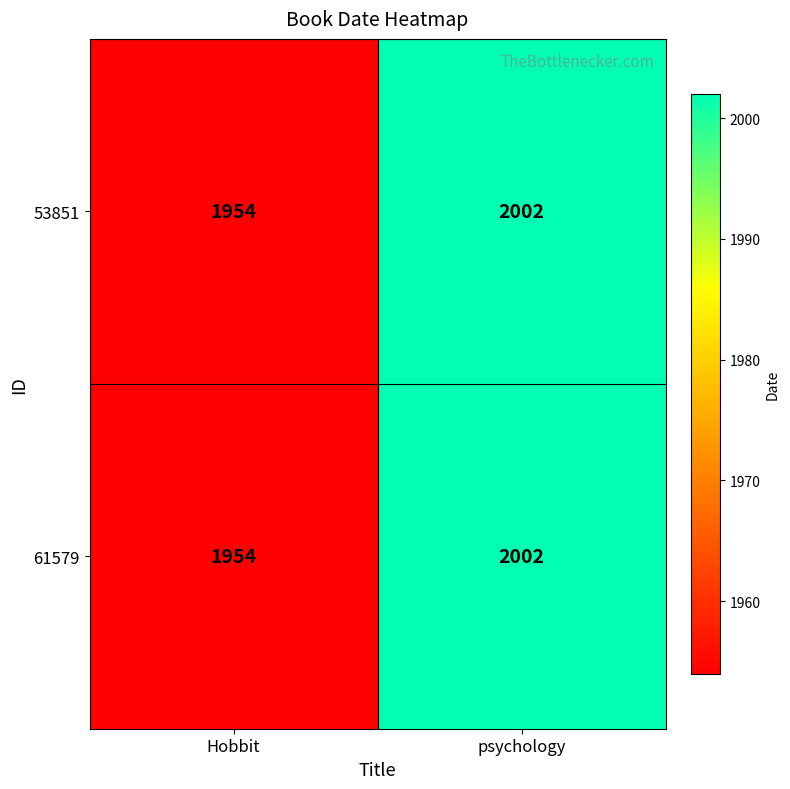

Reading right to left, what are all the values shown in this chart?

53851: 2002	1954
61579: 2002	1954